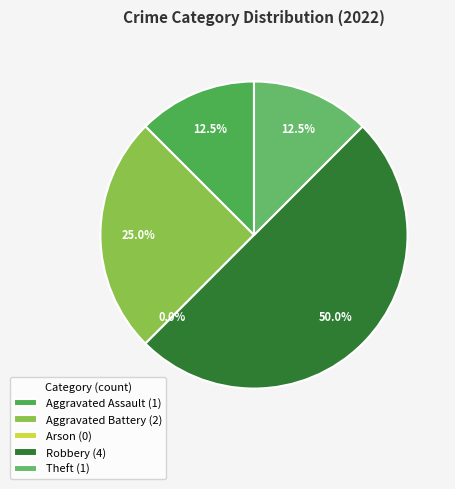

How many segments does this pie chart have?

5